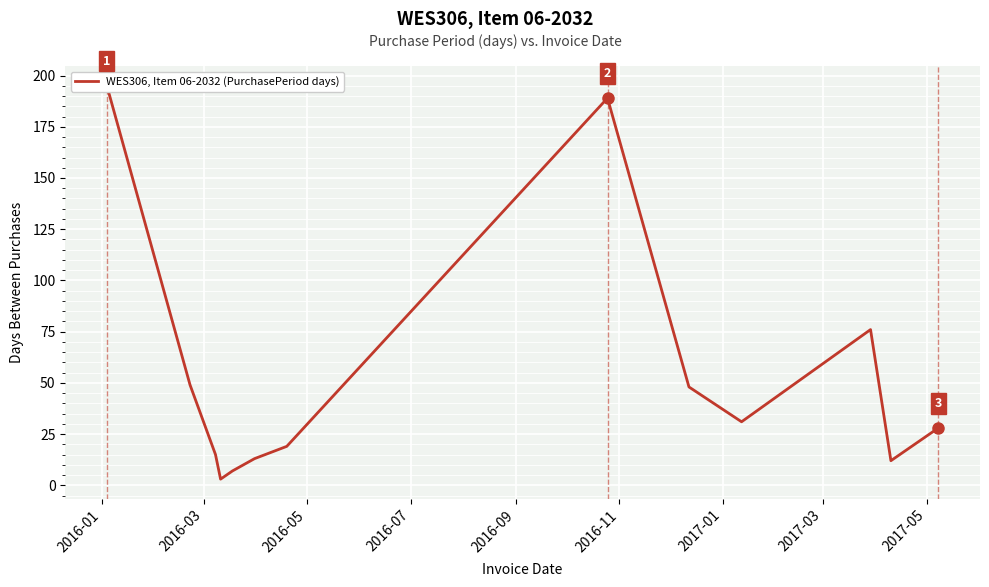

Between 2016-01 and 9, which is larger?

2016-01